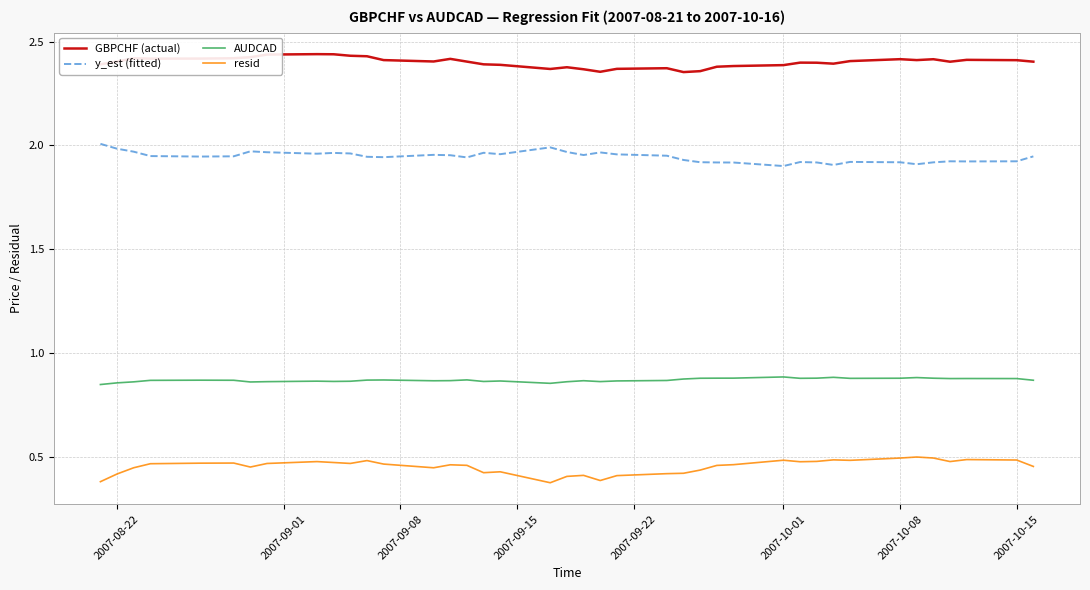

List the series in order of their peak value, lowest first.

resid, AUDCAD, y_est (fitted), GBPCHF (actual)